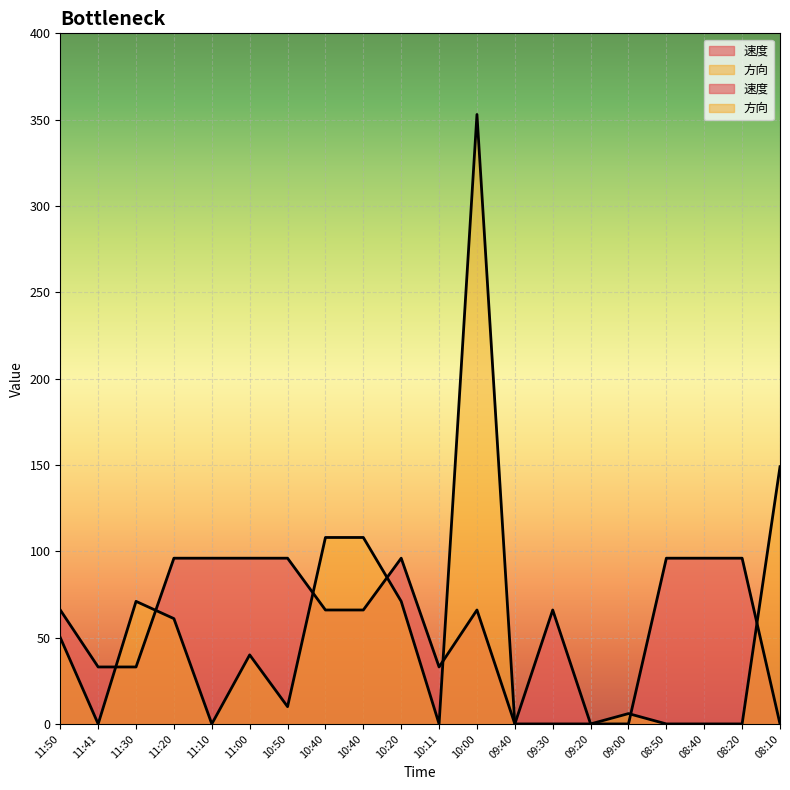

Is it true that 速度 equals 0 at 09:40?

True